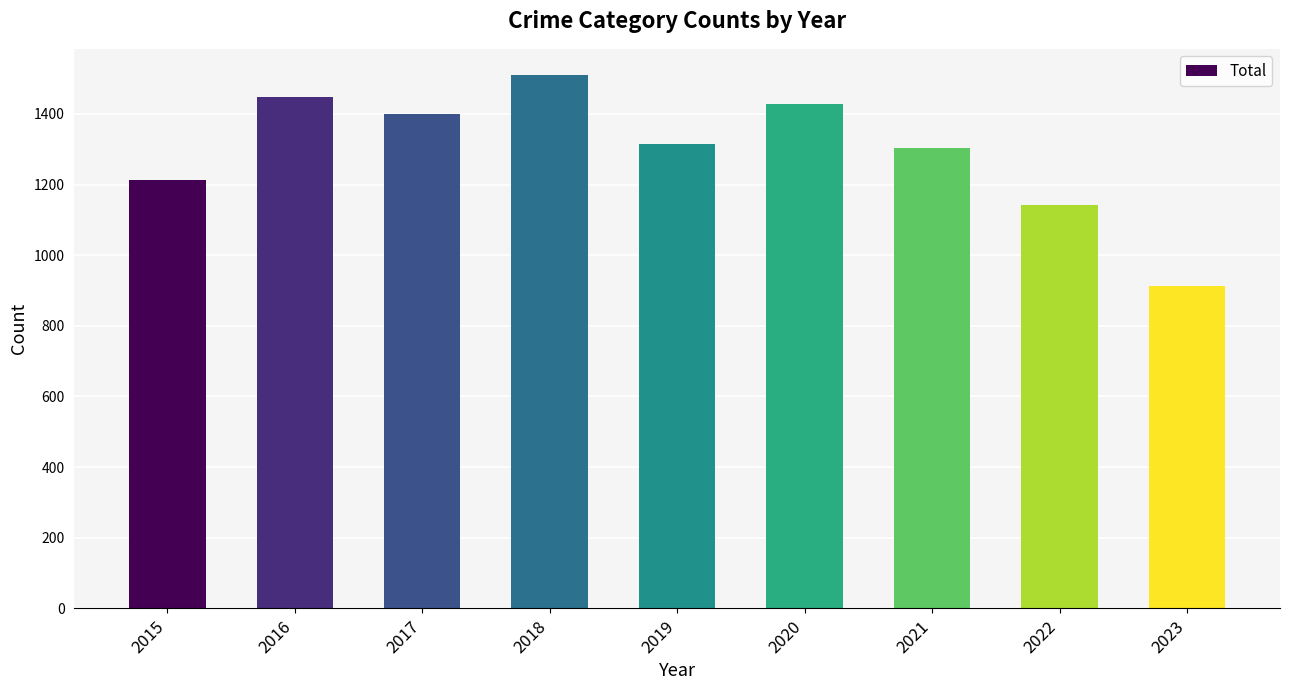

How many data points does each series have?

9